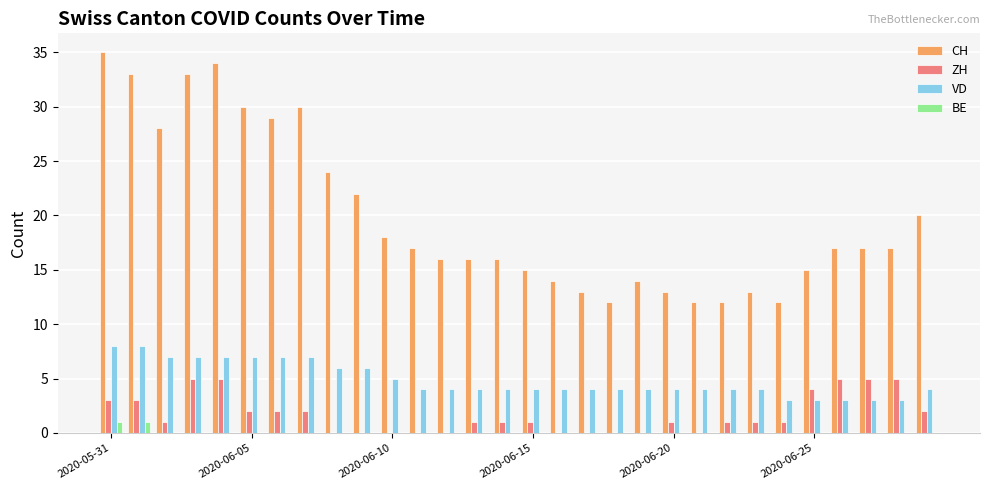

Which series has the largest total across all categories?

CH